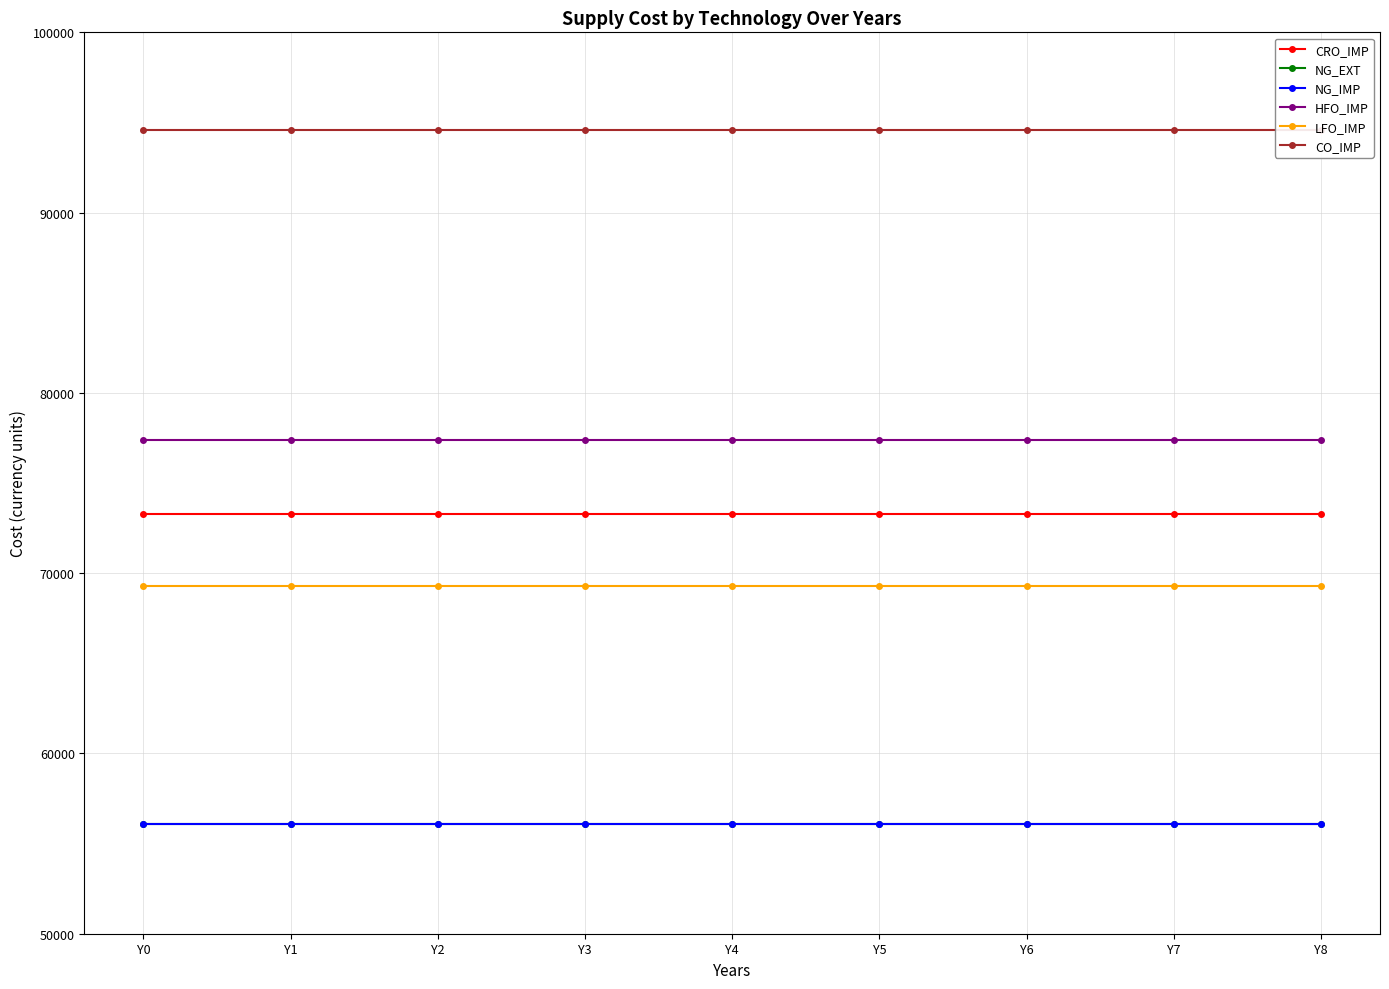

Reading right to left, list all the values displayed in this chart.

CRO_IMP: 73300	73300	73300	73300	73300	73300	73300	73300	73300
NG_EXT: 56100	56100	56100	56100	56100	56100	56100	56100	56100
NG_IMP: 56100	56100	56100	56100	56100	56100	56100	56100	56100
HFO_IMP: 77400	77400	77400	77400	77400	77400	77400	77400	77400
LFO_IMP: 69300	69300	69300	69300	69300	69300	69300	69300	69300
CO_IMP: 94600	94600	94600	94600	94600	94600	94600	94600	94600